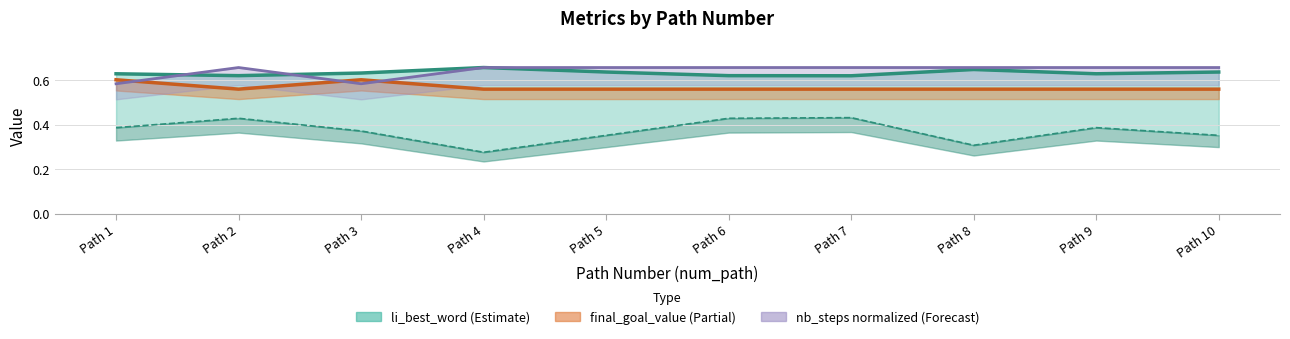

Where do nb_steps and li_best_word first cross each other?

Path 1 and Path 2